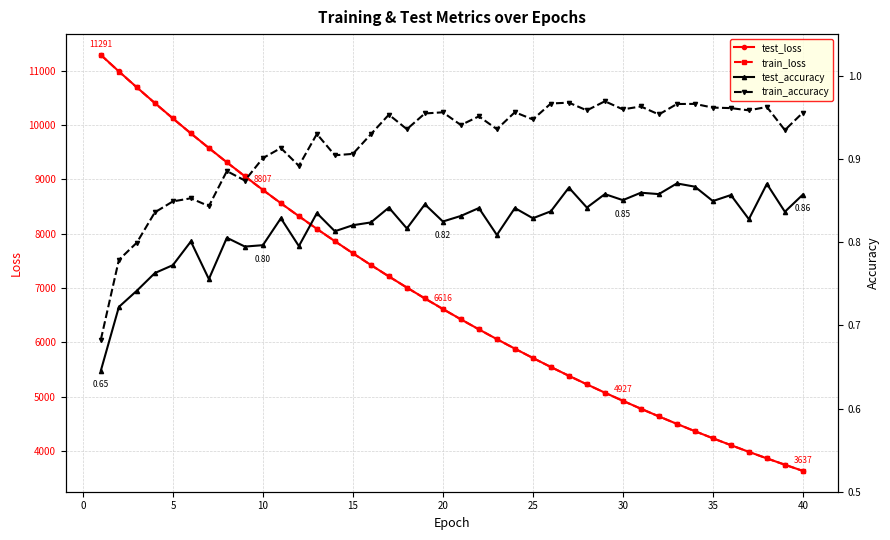

What is the minimum value for train_loss?

3636.4